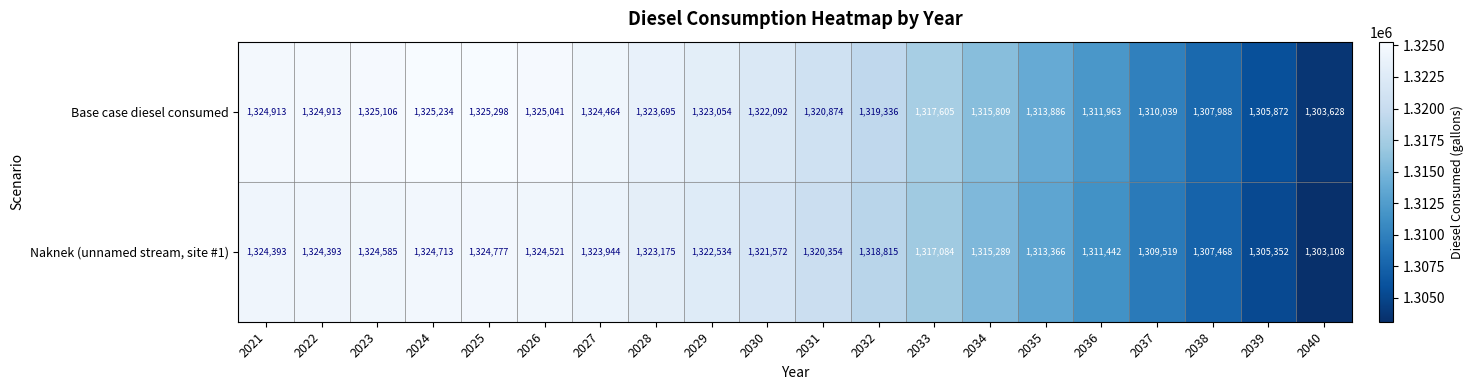

At how many categories does at least one series exceed 1324261?

7